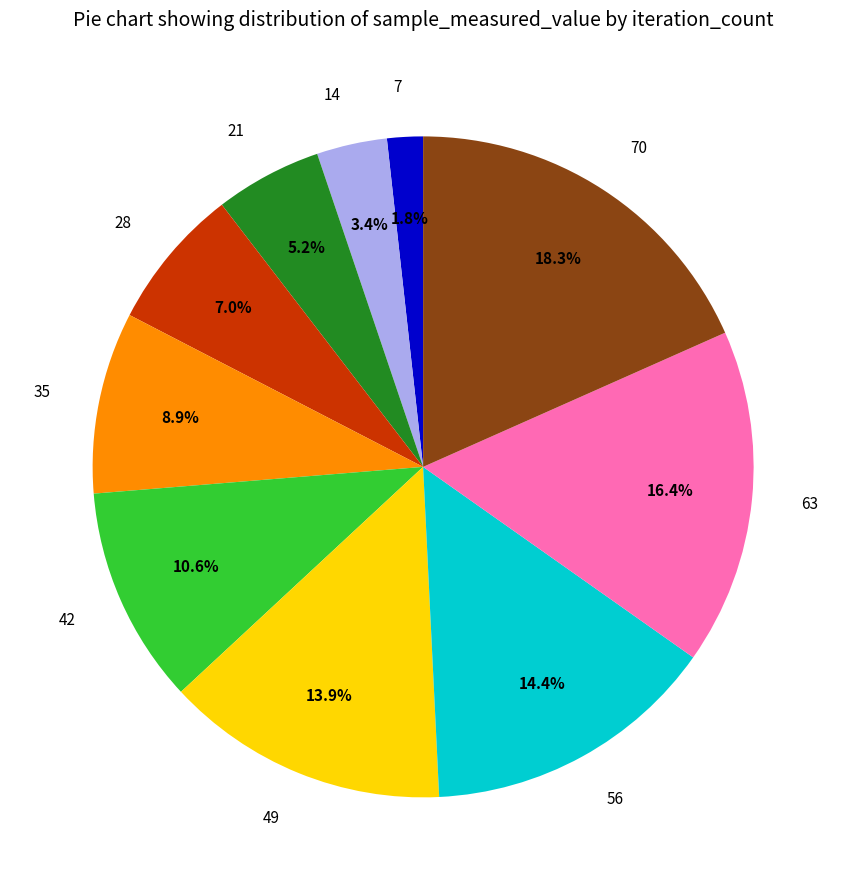

Is there a majority slice in this chart?

No